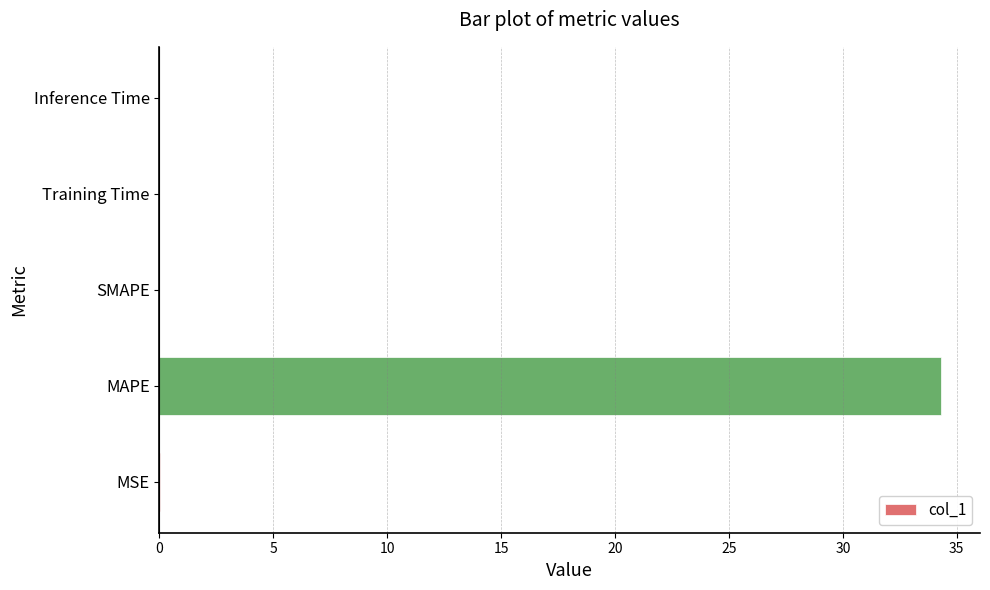

The chart shows a value of 0.0 at SMAPE. True or false?

True